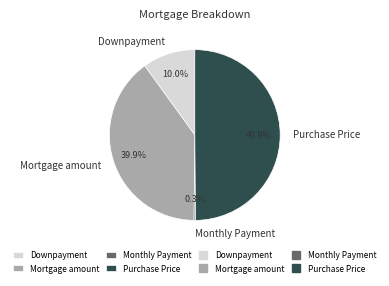

To the nearest percent, what percentage of the pie is Purchase Price?

50%